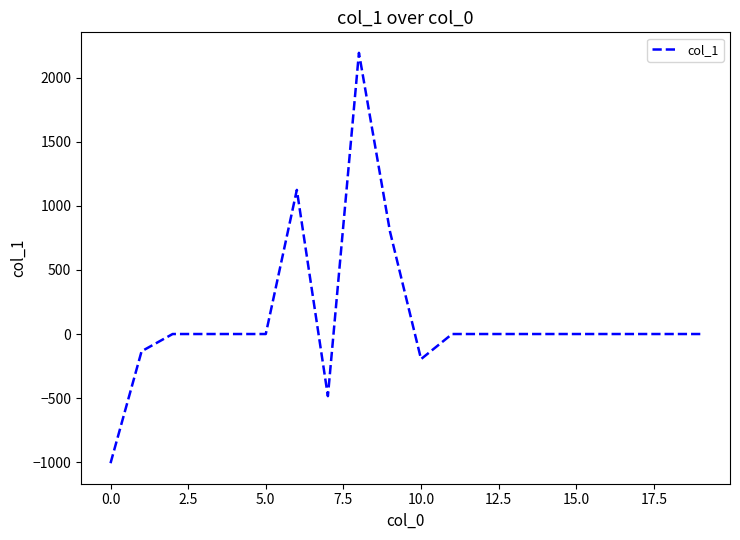

Does the chart display data point markers on the line(s)?

No